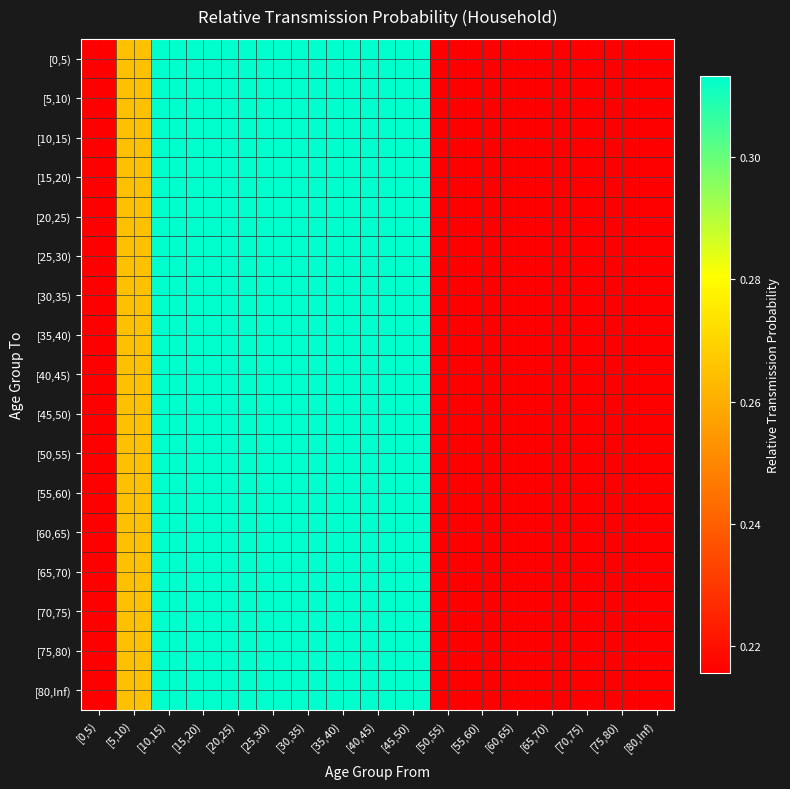

Reading left to right, list all the values displayed in this chart.

[0,5): [0,5)=0.2	[5,10)=0.3	[10,15)=0.3	[15,20)=0.3	[20,25)=0.3	[25,30)=0.3	[30,35)=0.3	[35,40)=0.3	[40,45)=0.3	[45,50)=0.3	[50,55)=0.2	[55,60)=0.2	[60,65)=0.2	[65,70)=0.2	[70,75)=0.2	[75,80)=0.2	[80,Inf)=0.2
[5,10): [0,5)=0.2	[5,10)=0.3	[10,15)=0.3	[15,20)=0.3	[20,25)=0.3	[25,30)=0.3	[30,35)=0.3	[35,40)=0.3	[40,45)=0.3	[45,50)=0.3	[50,55)=0.2	[55,60)=0.2	[60,65)=0.2	[65,70)=0.2	[70,75)=0.2	[75,80)=0.2	[80,Inf)=0.2
[10,15): [0,5)=0.2	[5,10)=0.3	[10,15)=0.3	[15,20)=0.3	[20,25)=0.3	[25,30)=0.3	[30,35)=0.3	[35,40)=0.3	[40,45)=0.3	[45,50)=0.3	[50,55)=0.2	[55,60)=0.2	[60,65)=0.2	[65,70)=0.2	[70,75)=0.2	[75,80)=0.2	[80,Inf)=0.2
[15,20): [0,5)=0.2	[5,10)=0.3	[10,15)=0.3	[15,20)=0.3	[20,25)=0.3	[25,30)=0.3	[30,35)=0.3	[35,40)=0.3	[40,45)=0.3	[45,50)=0.3	[50,55)=0.2	[55,60)=0.2	[60,65)=0.2	[65,70)=0.2	[70,75)=0.2	[75,80)=0.2	[80,Inf)=0.2
[20,25): [0,5)=0.2	[5,10)=0.3	[10,15)=0.3	[15,20)=0.3	[20,25)=0.3	[25,30)=0.3	[30,35)=0.3	[35,40)=0.3	[40,45)=0.3	[45,50)=0.3	[50,55)=0.2	[55,60)=0.2	[60,65)=0.2	[65,70)=0.2	[70,75)=0.2	[75,80)=0.2	[80,Inf)=0.2
[25,30): [0,5)=0.2	[5,10)=0.3	[10,15)=0.3	[15,20)=0.3	[20,25)=0.3	[25,30)=0.3	[30,35)=0.3	[35,40)=0.3	[40,45)=0.3	[45,50)=0.3	[50,55)=0.2	[55,60)=0.2	[60,65)=0.2	[65,70)=0.2	[70,75)=0.2	[75,80)=0.2	[80,Inf)=0.2
[30,35): [0,5)=0.2	[5,10)=0.3	[10,15)=0.3	[15,20)=0.3	[20,25)=0.3	[25,30)=0.3	[30,35)=0.3	[35,40)=0.3	[40,45)=0.3	[45,50)=0.3	[50,55)=0.2	[55,60)=0.2	[60,65)=0.2	[65,70)=0.2	[70,75)=0.2	[75,80)=0.2	[80,Inf)=0.2
[35,40): [0,5)=0.2	[5,10)=0.3	[10,15)=0.3	[15,20)=0.3	[20,25)=0.3	[25,30)=0.3	[30,35)=0.3	[35,40)=0.3	[40,45)=0.3	[45,50)=0.3	[50,55)=0.2	[55,60)=0.2	[60,65)=0.2	[65,70)=0.2	[70,75)=0.2	[75,80)=0.2	[80,Inf)=0.2
[40,45): [0,5)=0.2	[5,10)=0.3	[10,15)=0.3	[15,20)=0.3	[20,25)=0.3	[25,30)=0.3	[30,35)=0.3	[35,40)=0.3	[40,45)=0.3	[45,50)=0.3	[50,55)=0.2	[55,60)=0.2	[60,65)=0.2	[65,70)=0.2	[70,75)=0.2	[75,80)=0.2	[80,Inf)=0.2
[45,50): [0,5)=0.2	[5,10)=0.3	[10,15)=0.3	[15,20)=0.3	[20,25)=0.3	[25,30)=0.3	[30,35)=0.3	[35,40)=0.3	[40,45)=0.3	[45,50)=0.3	[50,55)=0.2	[55,60)=0.2	[60,65)=0.2	[65,70)=0.2	[70,75)=0.2	[75,80)=0.2	[80,Inf)=0.2
[50,55): [0,5)=0.2	[5,10)=0.3	[10,15)=0.3	[15,20)=0.3	[20,25)=0.3	[25,30)=0.3	[30,35)=0.3	[35,40)=0.3	[40,45)=0.3	[45,50)=0.3	[50,55)=0.2	[55,60)=0.2	[60,65)=0.2	[65,70)=0.2	[70,75)=0.2	[75,80)=0.2	[80,Inf)=0.2
[55,60): [0,5)=0.2	[5,10)=0.3	[10,15)=0.3	[15,20)=0.3	[20,25)=0.3	[25,30)=0.3	[30,35)=0.3	[35,40)=0.3	[40,45)=0.3	[45,50)=0.3	[50,55)=0.2	[55,60)=0.2	[60,65)=0.2	[65,70)=0.2	[70,75)=0.2	[75,80)=0.2	[80,Inf)=0.2
[60,65): [0,5)=0.2	[5,10)=0.3	[10,15)=0.3	[15,20)=0.3	[20,25)=0.3	[25,30)=0.3	[30,35)=0.3	[35,40)=0.3	[40,45)=0.3	[45,50)=0.3	[50,55)=0.2	[55,60)=0.2	[60,65)=0.2	[65,70)=0.2	[70,75)=0.2	[75,80)=0.2	[80,Inf)=0.2
[65,70): [0,5)=0.2	[5,10)=0.3	[10,15)=0.3	[15,20)=0.3	[20,25)=0.3	[25,30)=0.3	[30,35)=0.3	[35,40)=0.3	[40,45)=0.3	[45,50)=0.3	[50,55)=0.2	[55,60)=0.2	[60,65)=0.2	[65,70)=0.2	[70,75)=0.2	[75,80)=0.2	[80,Inf)=0.2
[70,75): [0,5)=0.2	[5,10)=0.3	[10,15)=0.3	[15,20)=0.3	[20,25)=0.3	[25,30)=0.3	[30,35)=0.3	[35,40)=0.3	[40,45)=0.3	[45,50)=0.3	[50,55)=0.2	[55,60)=0.2	[60,65)=0.2	[65,70)=0.2	[70,75)=0.2	[75,80)=0.2	[80,Inf)=0.2
[75,80): [0,5)=0.2	[5,10)=0.3	[10,15)=0.3	[15,20)=0.3	[20,25)=0.3	[25,30)=0.3	[30,35)=0.3	[35,40)=0.3	[40,45)=0.3	[45,50)=0.3	[50,55)=0.2	[55,60)=0.2	[60,65)=0.2	[65,70)=0.2	[70,75)=0.2	[75,80)=0.2	[80,Inf)=0.2
[80,Inf): [0,5)=0.2	[5,10)=0.3	[10,15)=0.3	[15,20)=0.3	[20,25)=0.3	[25,30)=0.3	[30,35)=0.3	[35,40)=0.3	[40,45)=0.3	[45,50)=0.3	[50,55)=0.2	[55,60)=0.2	[60,65)=0.2	[65,70)=0.2	[70,75)=0.2	[75,80)=0.2	[80,Inf)=0.2